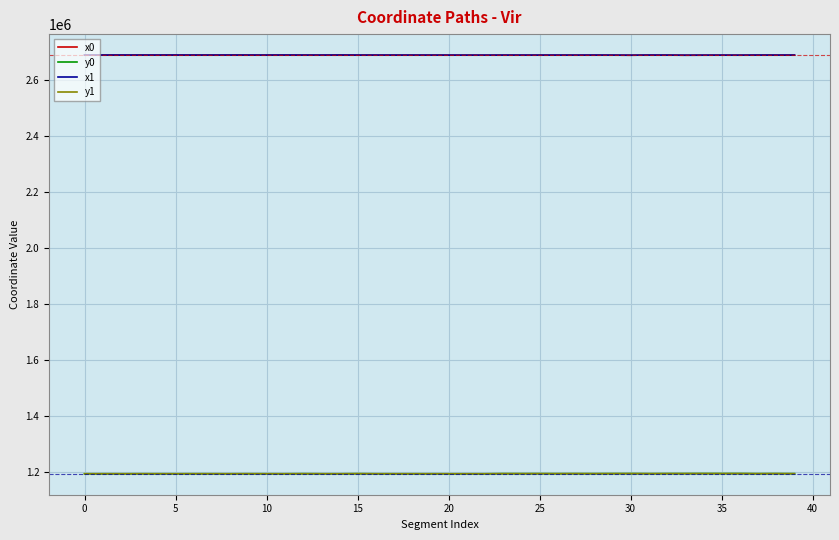

What is the minimum value for y1?

1193670.4